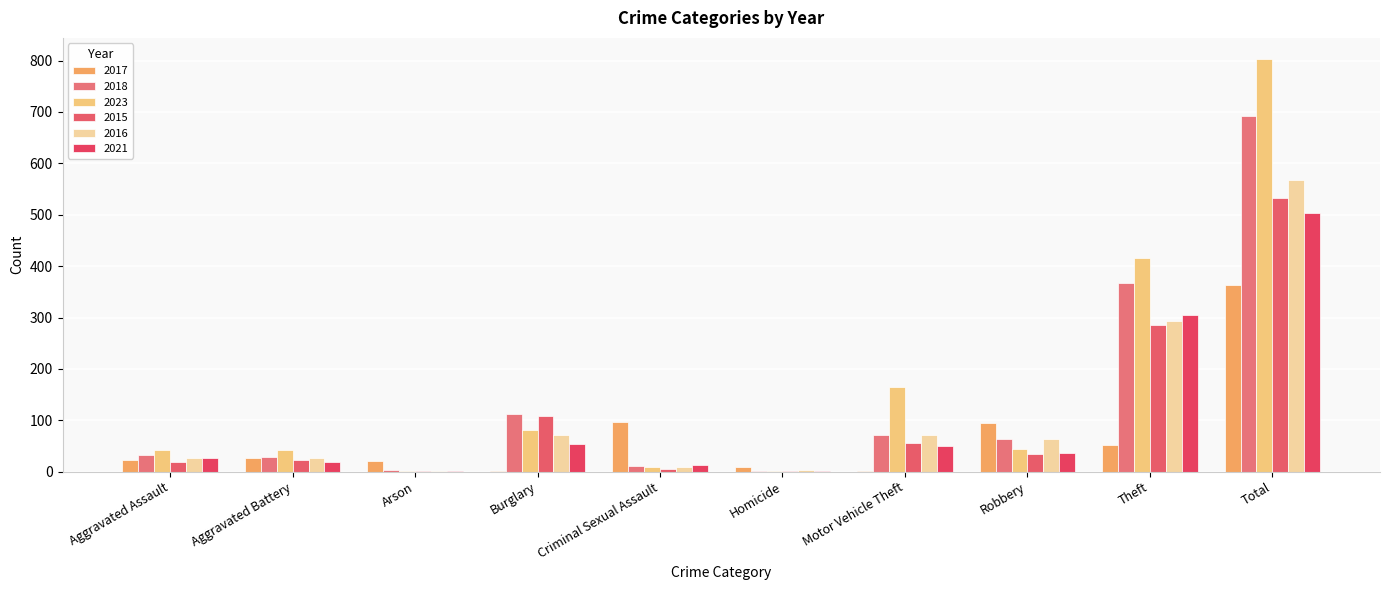

How many categories are shown in the chart?

10